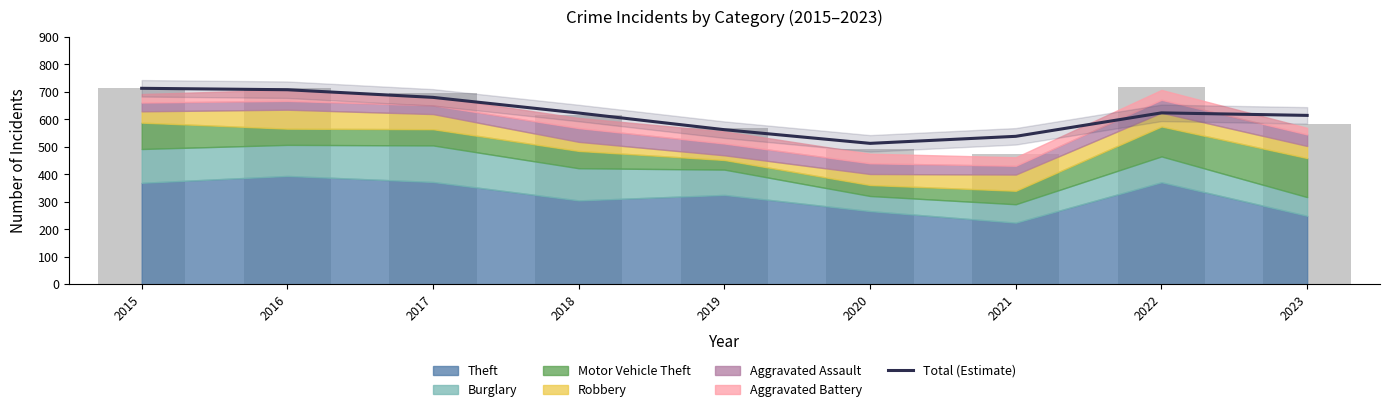

True or false: the data shows 299.2 at 2020.

False